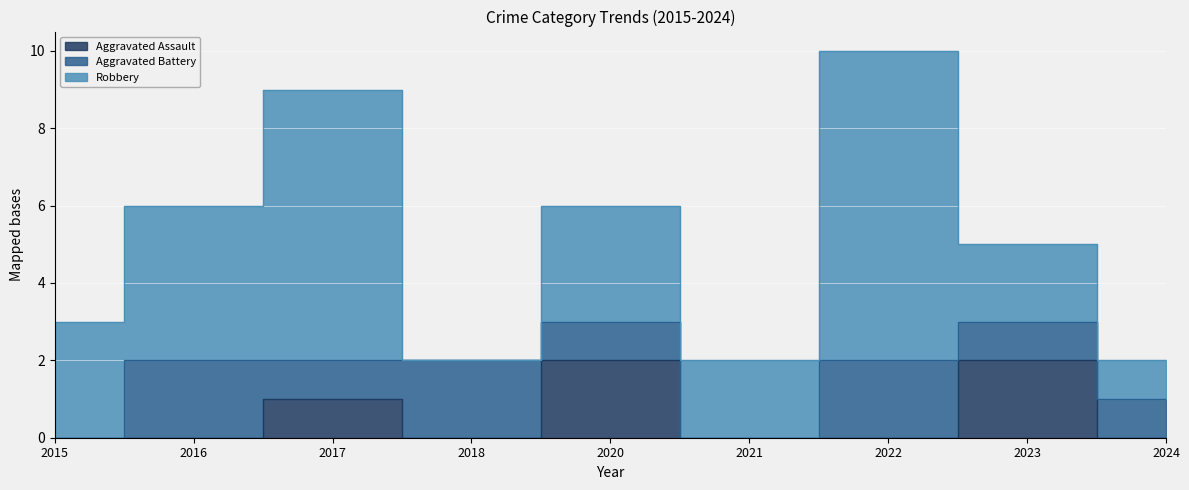

True or false: Robbery and Aggravated Assault cross at least once.

False